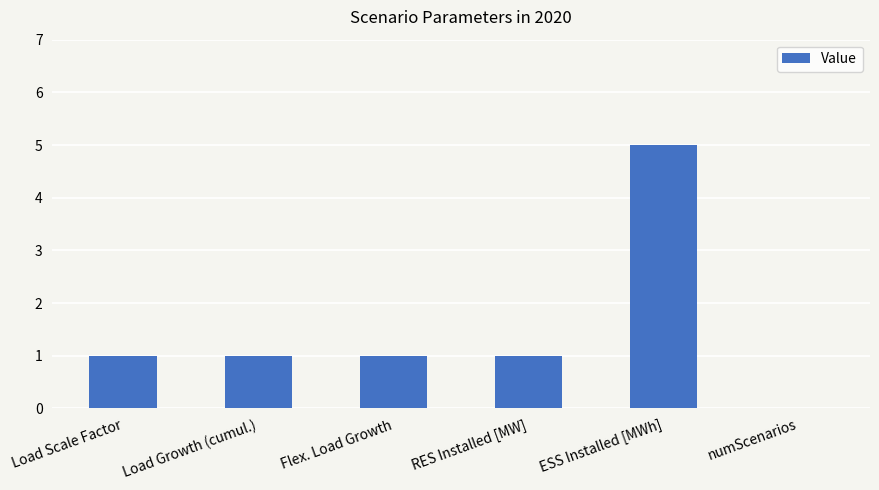

What value does the data have at ESS Installed [MWh]?

5